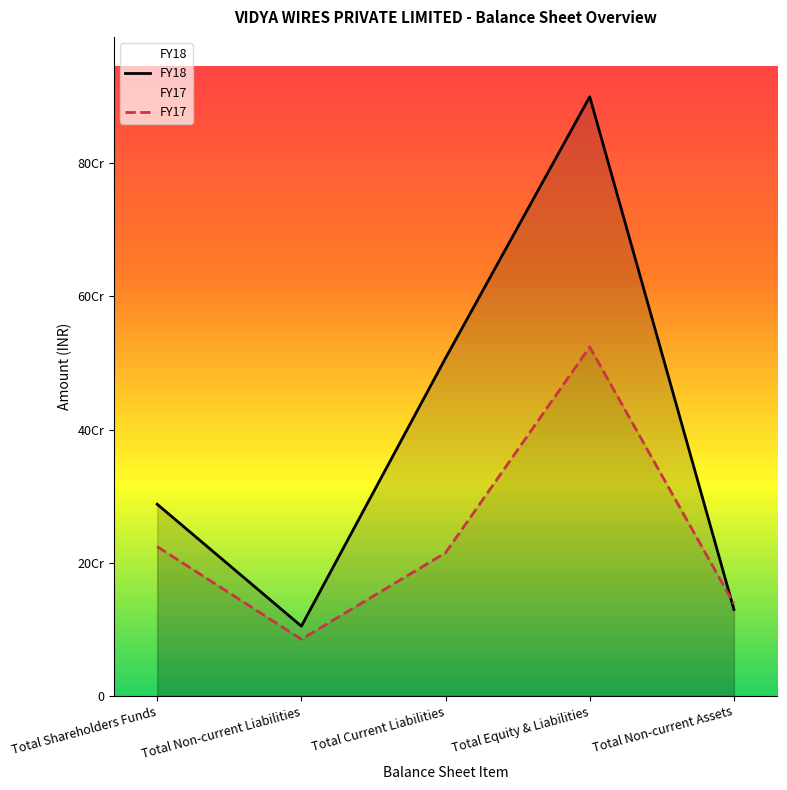

Reading right to left, transcribe all the data shown in this chart.

FY18: 129747298	899853835	507338097	104665574	287850164
FY17: 138204823	524122698	214882697	85039766	224200235